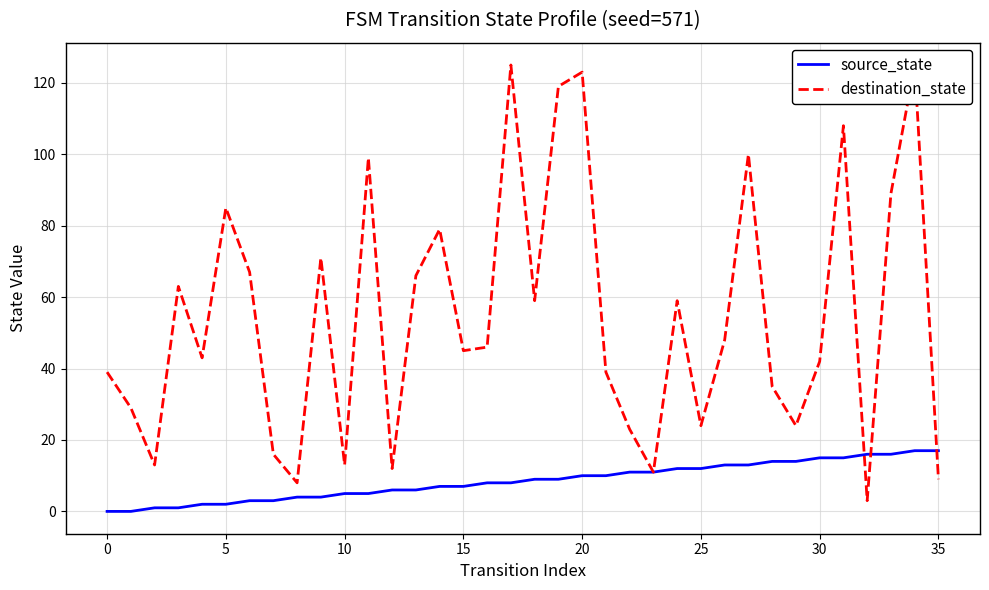

Reading left to right, extract all data points from this chart.

source_state: 0	0	1	1	2	2	3	3	4	4	5	5	6	6	7	7	8	8	9	9	10	10	11	11	12	12	13	13	14	14	15	15	16	16	17	17
destination_state: 39	29	13	63	43	85	67	16	8	71	13	99	12	66	79	45	46	125	59	119	123	39	23	11	59	24	48	100	35	24	42	108	3	89	125	9